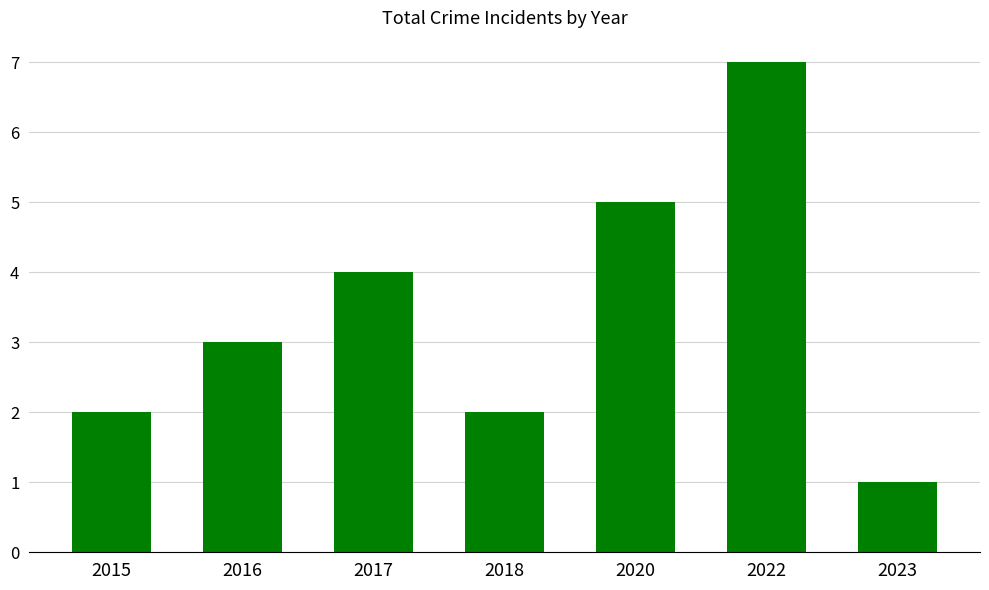

Count the number of categories in the chart.

7